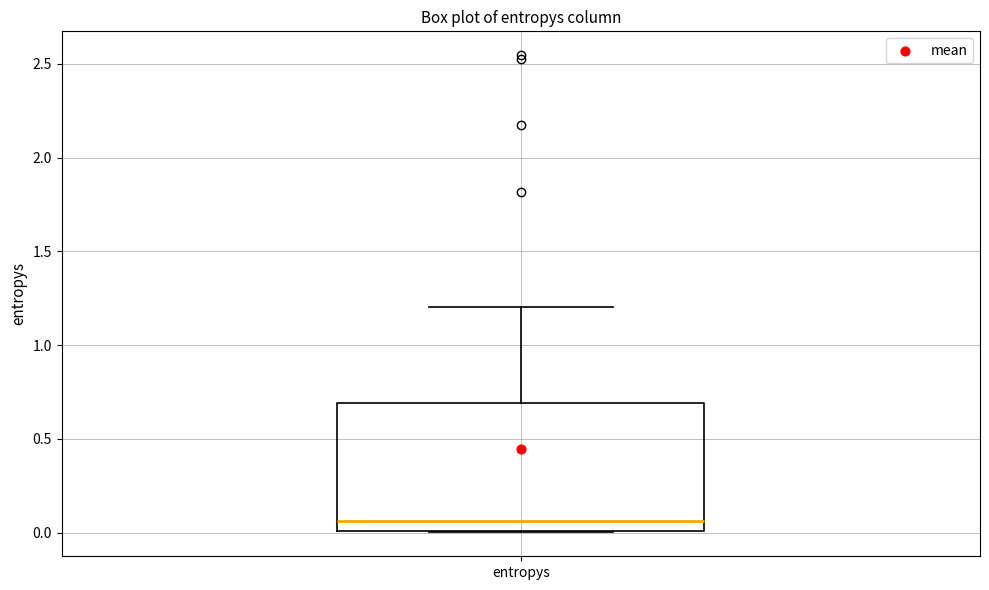

Transcribe this box plot: give where the median line is, the range the box spans, and where the two whiskers end, as read against the y-axis. The values are not printed on the chart, so give them approximately, as read against the axis.

median 0.05, box 0.00 to 0.70, whiskers 0.00 to 1.20